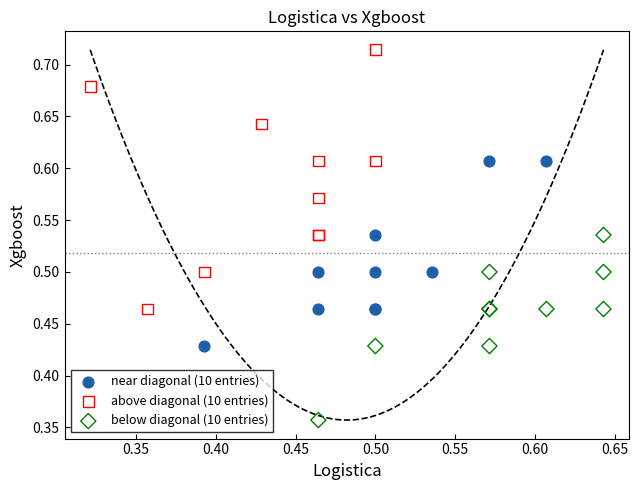

Which series contains the lowest Y value?

below diagonal (10 entries)